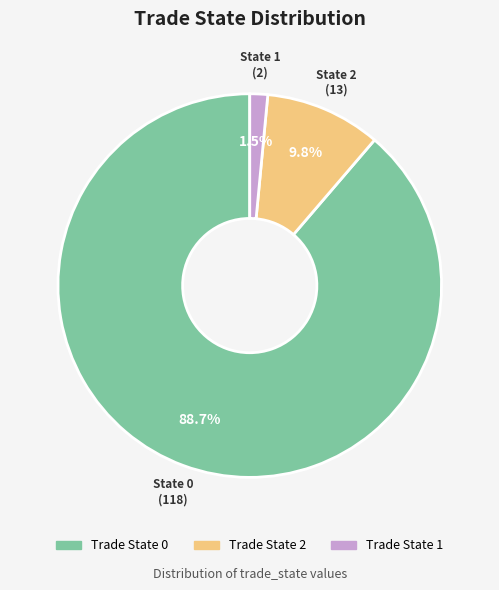

Is there any slice that represents more than half of the pie?

Yes